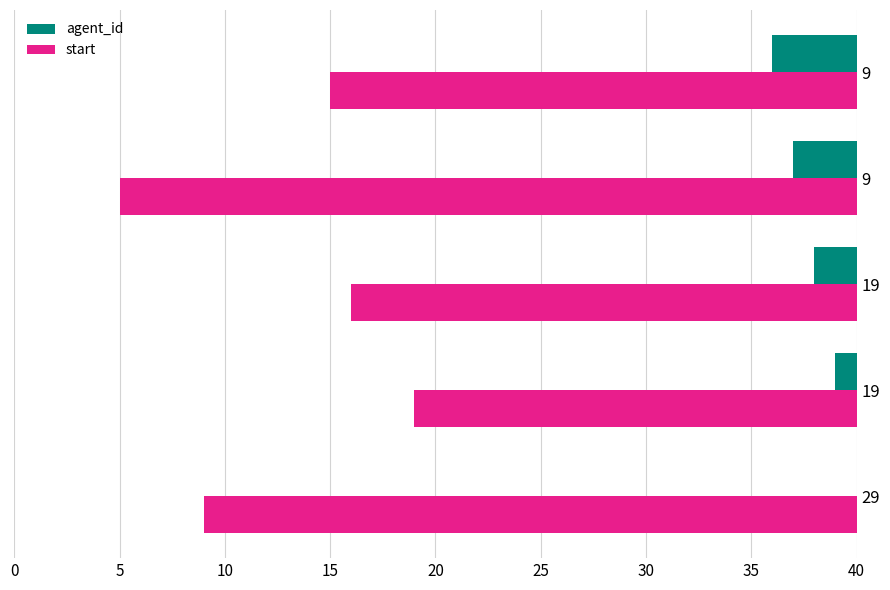

What is the average value of the start series?

27